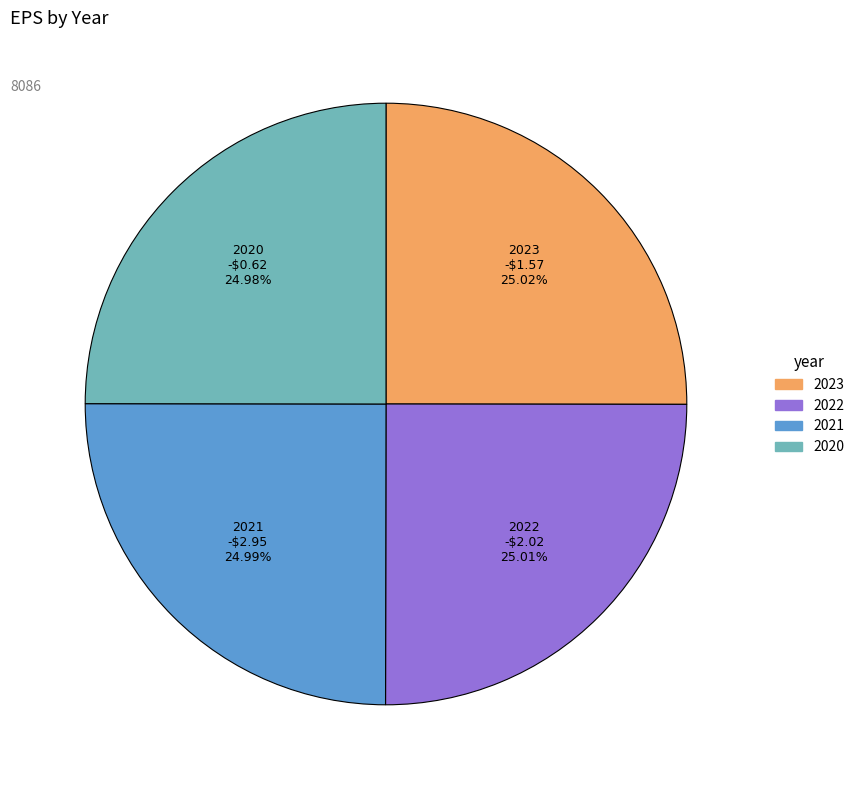

To the nearest percent, what is the average slice percentage?

25%